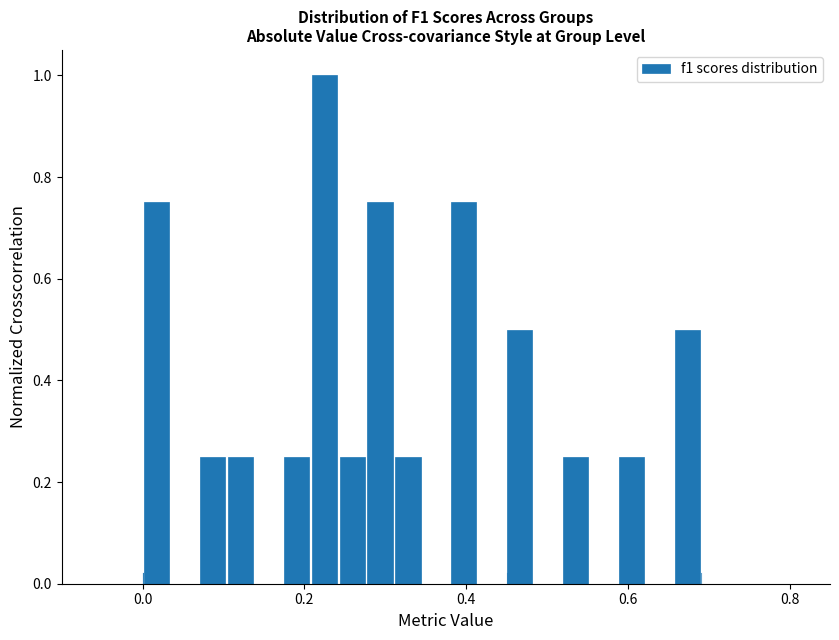

Around what value on the x-axis is the tallest bar? Give the approximate position of its centre, as read against the axis.

0.22